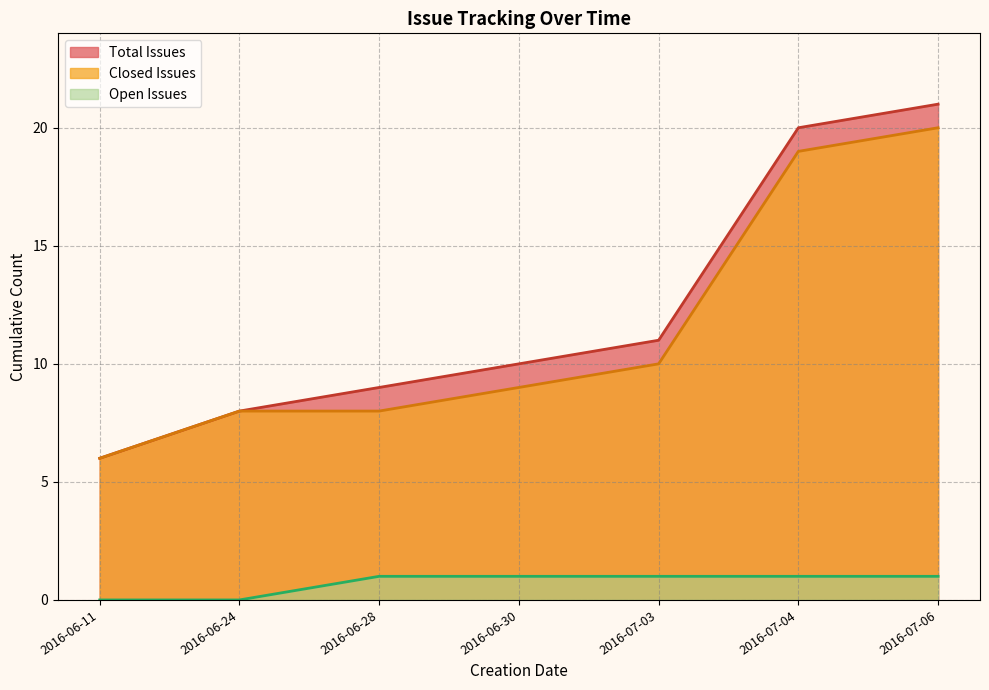

What is the greatest value displayed?

21